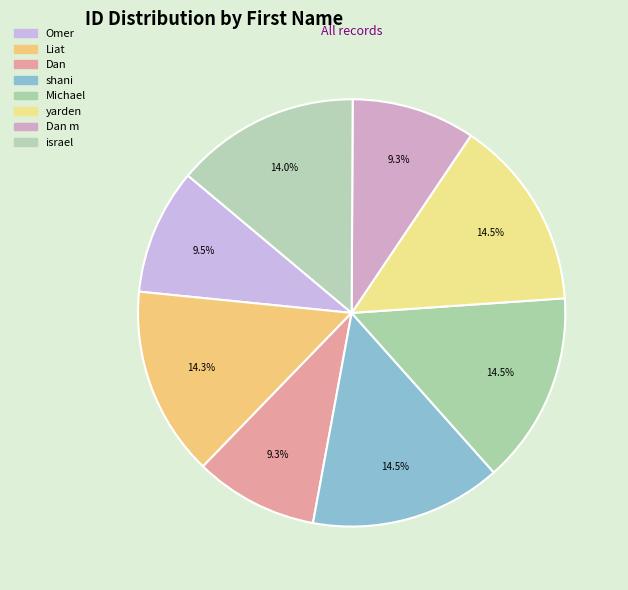

What percentage is the yarden slice, to the nearest percent?

14%